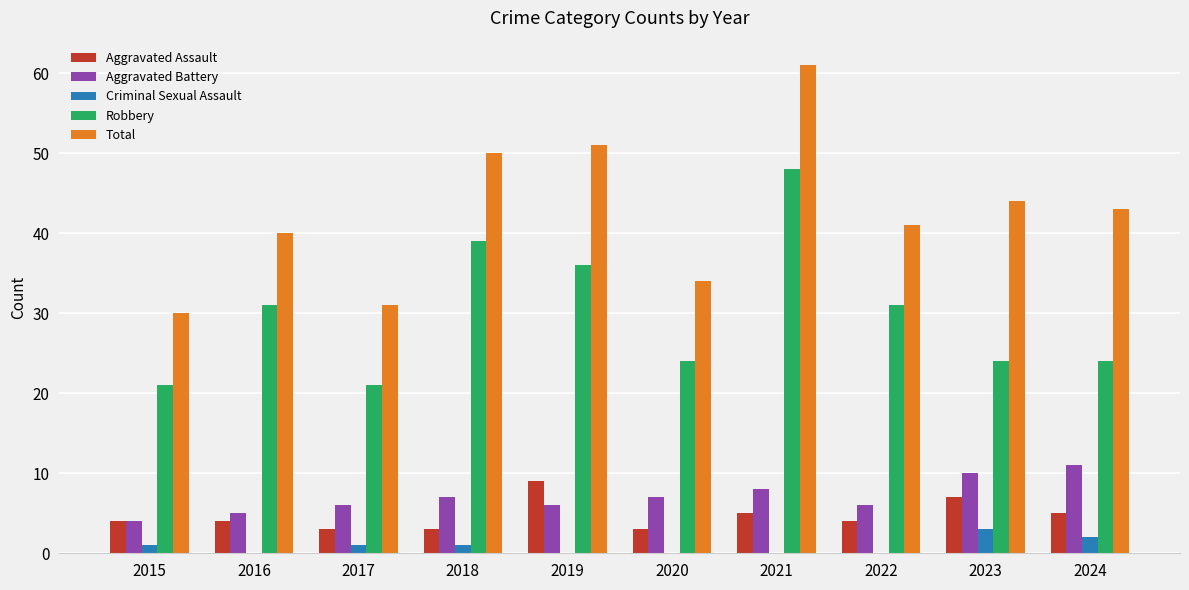

True or false: Total has a value of 43 at 2024.

True